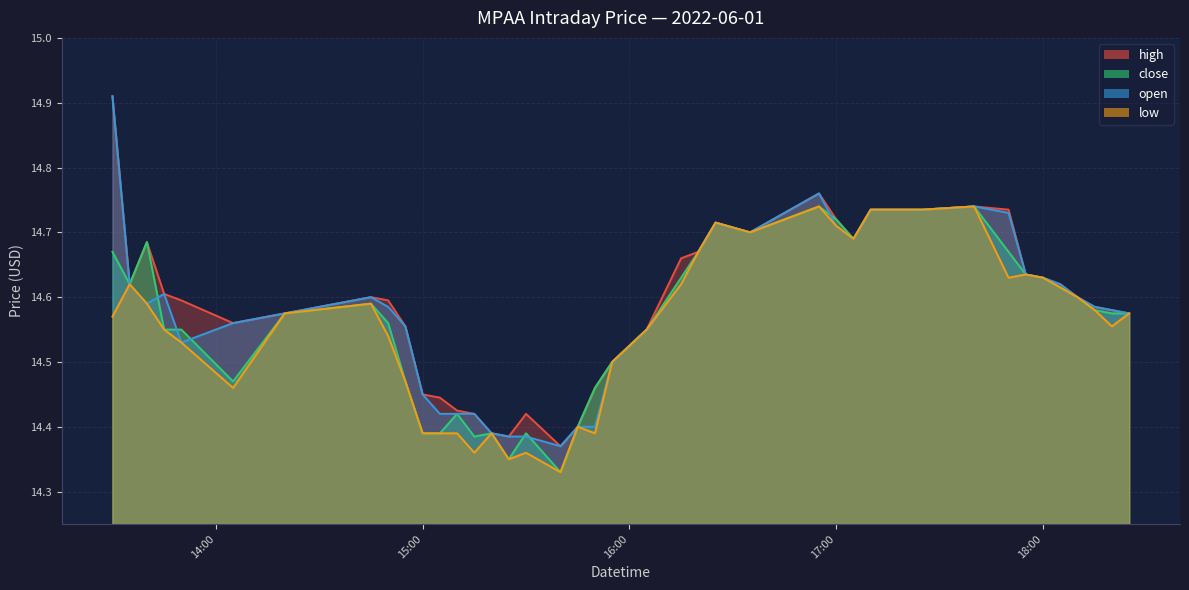

What is the difference between the close values at 2022-06-01 15:40 and 2022-06-01 13:50?

0.2